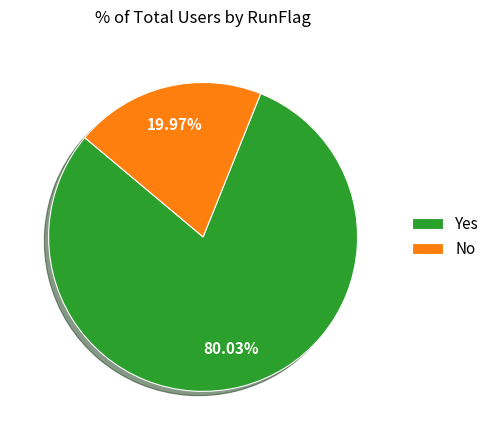

To the nearest percent, what is the combined percentage of Yes and No?

100%